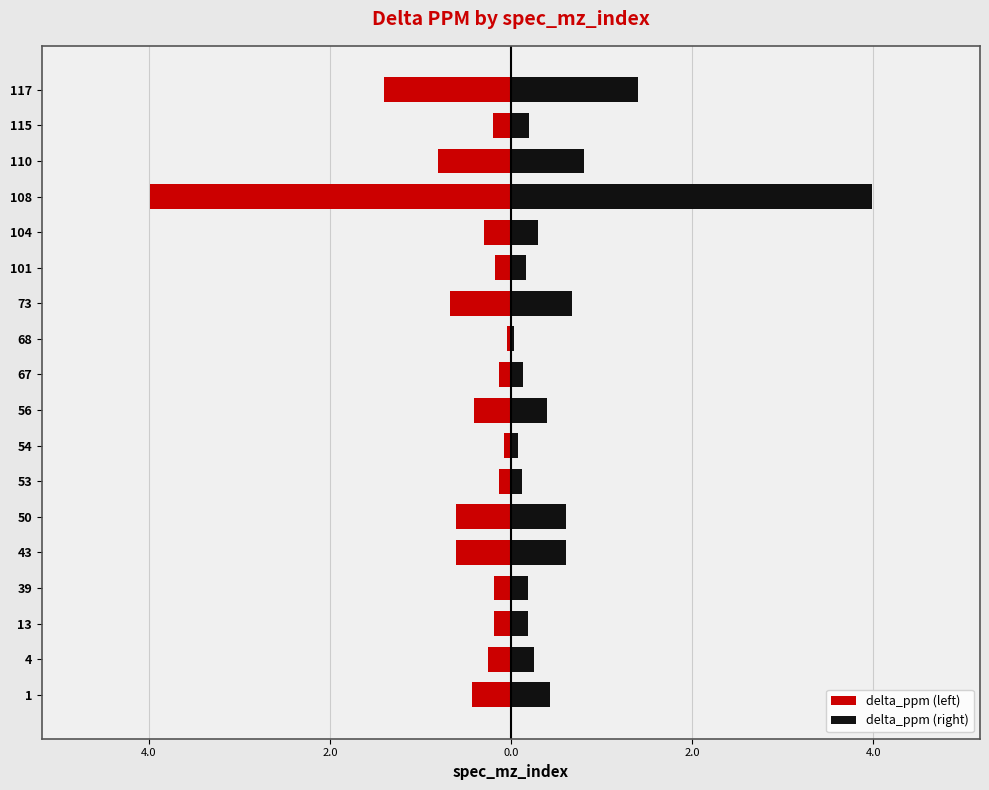

What is the spread (max minus min) of values at 13?

0.4